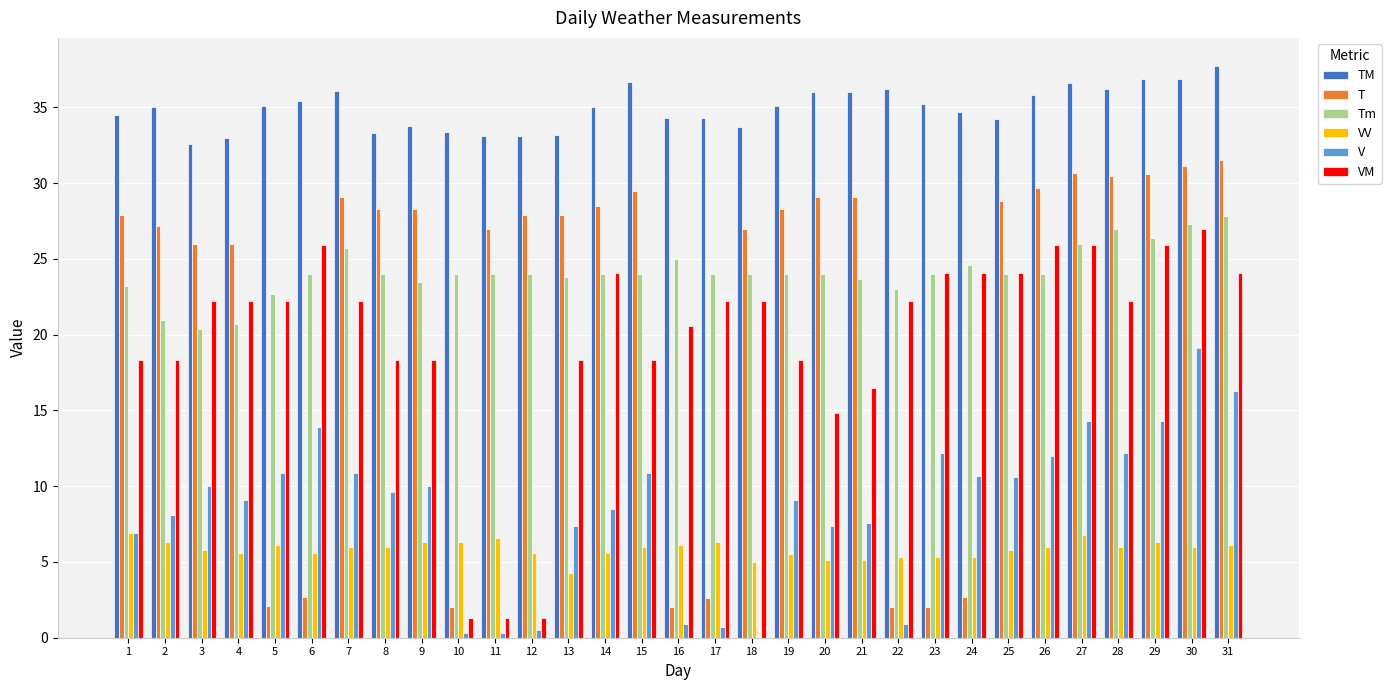

What is the sum of all VV values?

181.0